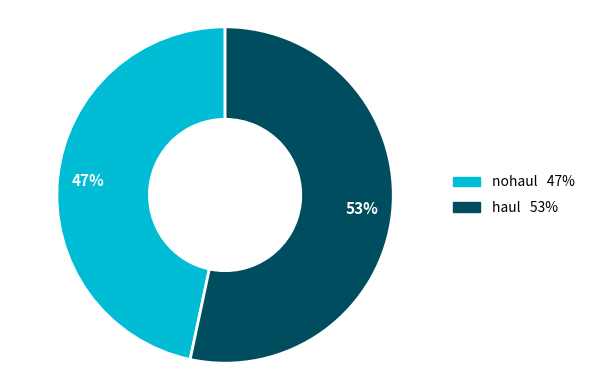

What is the largest slice in the pie chart?

haul